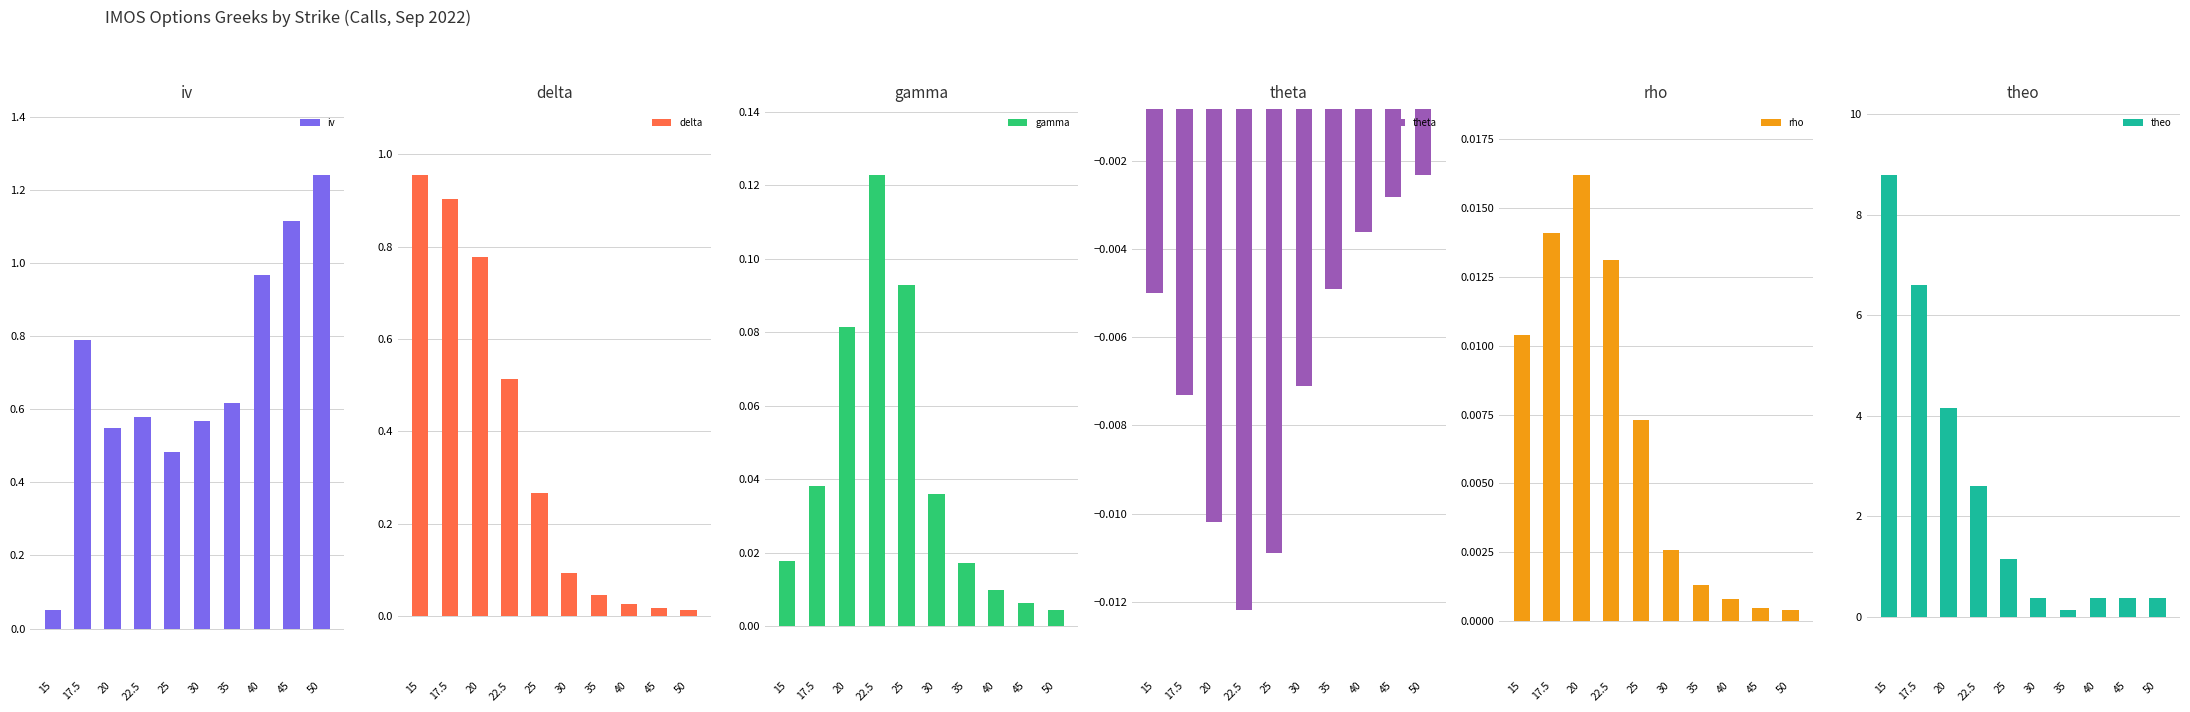

Reading left to right, transcribe all the data shown in this chart.

iv: 15=0.1	17.5=0.8	20=0.5	22.5=0.6	25=0.5	30=0.6	35=0.6	40=1.0	45=1.1	50=1.2
delta: 15=1.0	17.5=0.9	20=0.8	22.5=0.5	25=0.3	30=0.1	35=0.0	40=0.0	45=0.0	50=0.0
gamma: 15=0.0	17.5=0.0	20=0.1	22.5=0.1	25=0.1	30=0.0	35=0.0	40=0.0	45=0.0	50=0.0
theta: 15=-0.0	17.5=-0.0	20=-0.0	22.5=-0.0	25=-0.0	30=-0.0	35=-0.0	40=-0.0	45=-0.0	50=-0.0
rho: 15=0.0	17.5=0.0	20=0.0	22.5=0.0	25=0.0	30=0.0	35=0.0	40=0.0	45=0.0	50=0.0
theo: 15=8.8	17.5=6.6	20=4.1	22.5=2.6	25=1.1	30=0.4	35=0.1	40=0.4	45=0.4	50=0.4